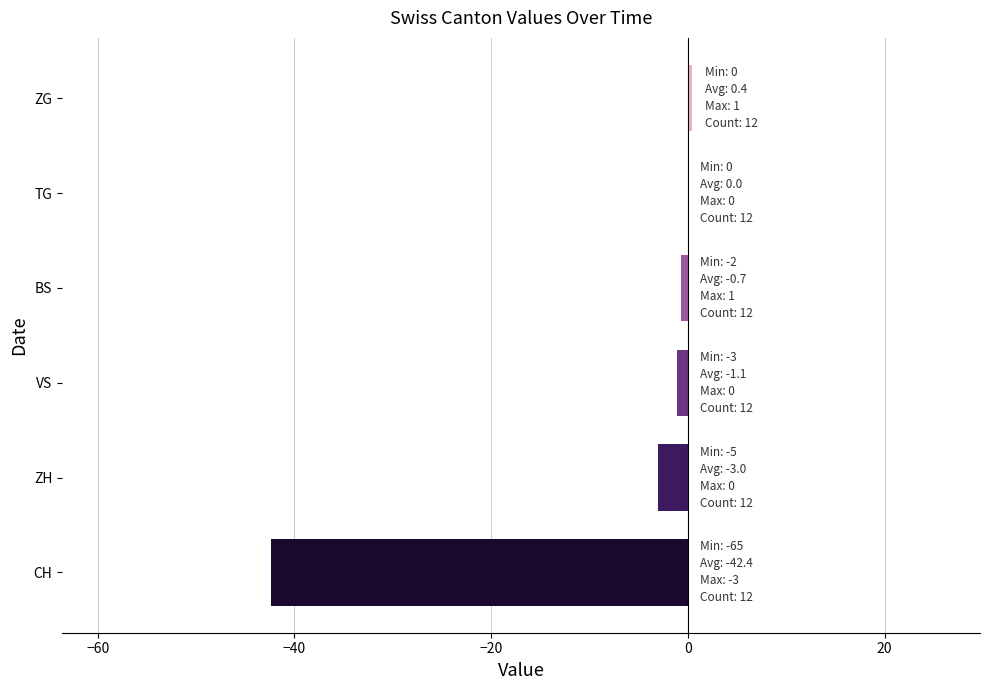

Is it true that the value at TG is 0.0?

True